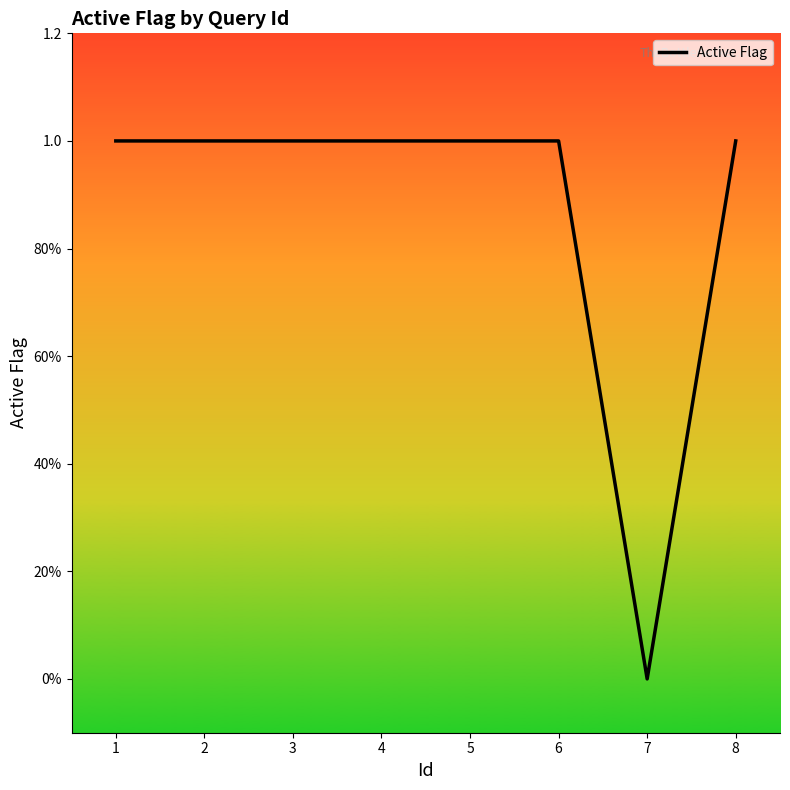

At which category does the data reach its first local valley?

7